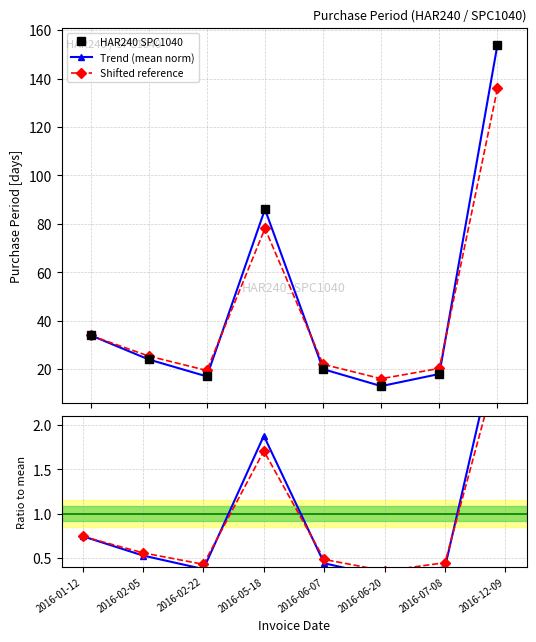

Between 2016-02-22 and 2016-01-12, which is larger?

2016-01-12